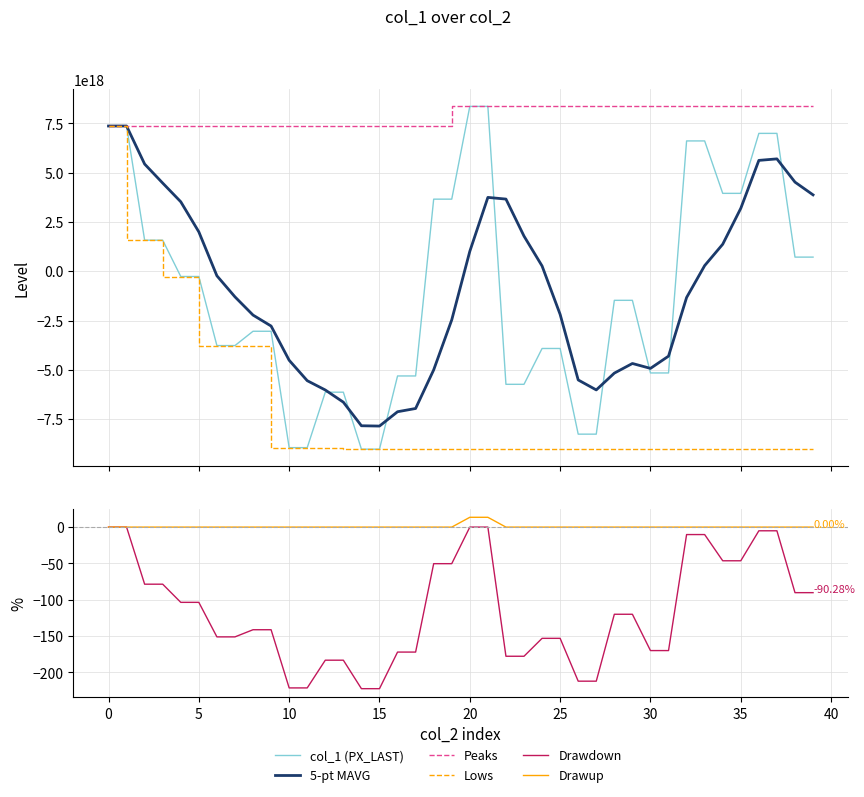

At how many categories does at least one series exceed 3748003330417339392?

40